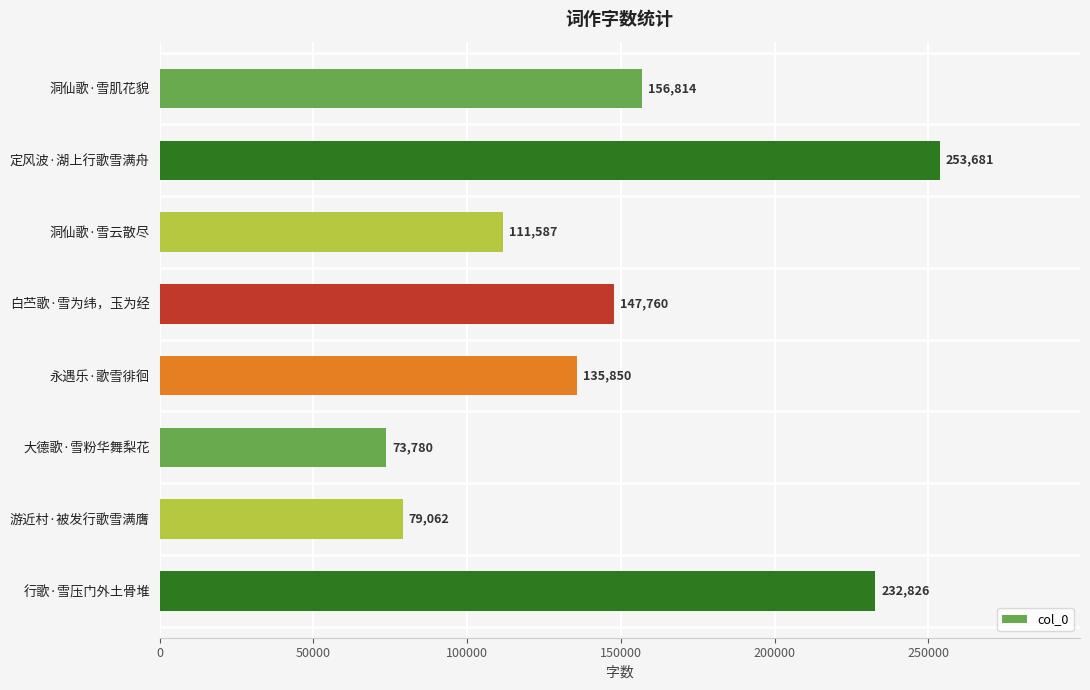

Rank the categories by value from lowest to highest.

大德歌·雪粉华舞梨花, 游近村·被发行歌雪满膺, 洞仙歌·雪云散尽, 永遇乐·歌雪徘徊, 白苎歌·雪为纬，玉为经, 洞仙歌·雪肌花貌, 行歌·雪压门外土骨堆, 定风波·湖上行歌雪满舟